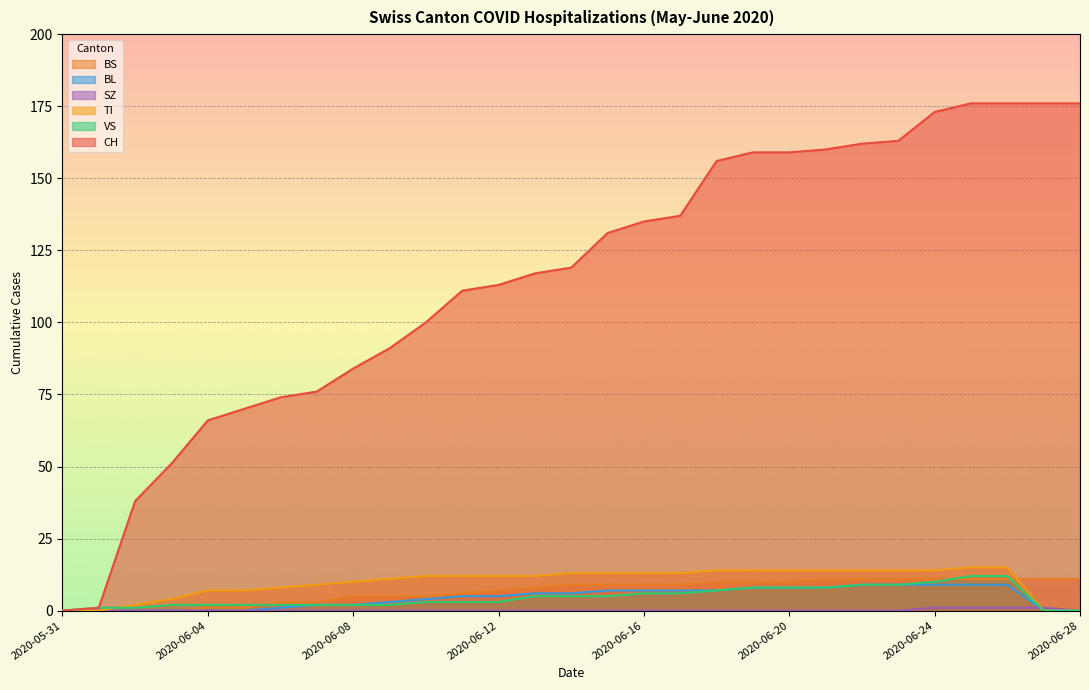

Between 2020-06-23 and 2020-06-28, which series saw the biggest shift?

TI